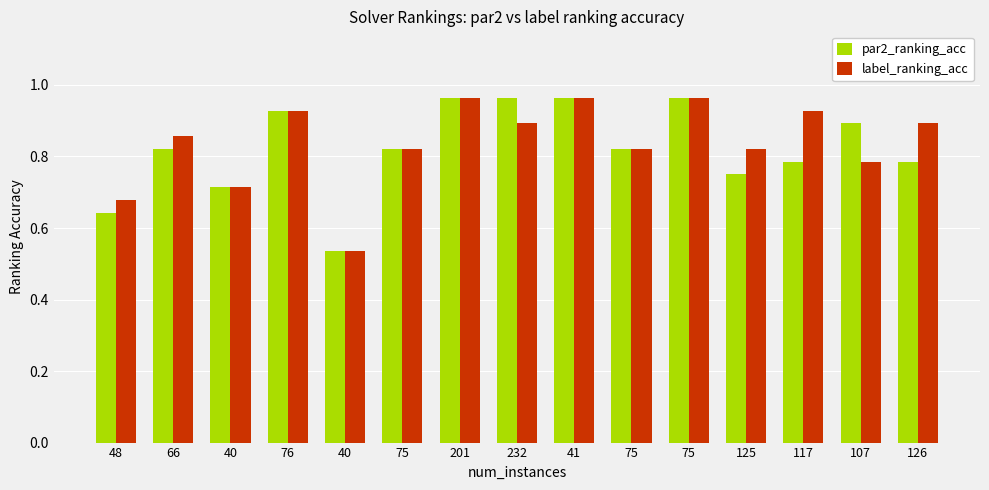

What is the total value across all series at 75?

1.6